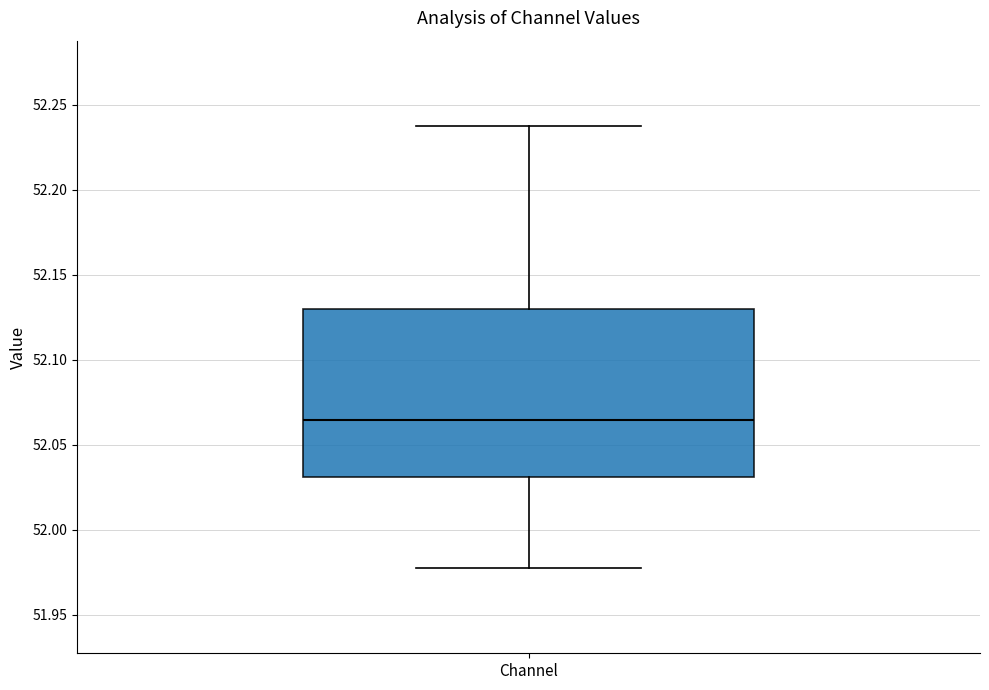

Transcribe this box plot: give where the median line is, the range the box spans, and where the two whiskers end, as read against the y-axis. The values are not printed on the chart, so give them approximately, as read against the axis.

median 52.065, box 52.030 to 52.130, whiskers 51.975 to 52.240